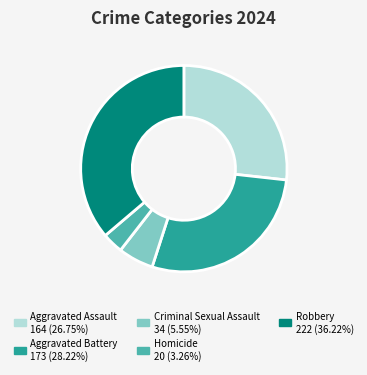

Does Aggravated Assault account for over 50% of the chart?

No